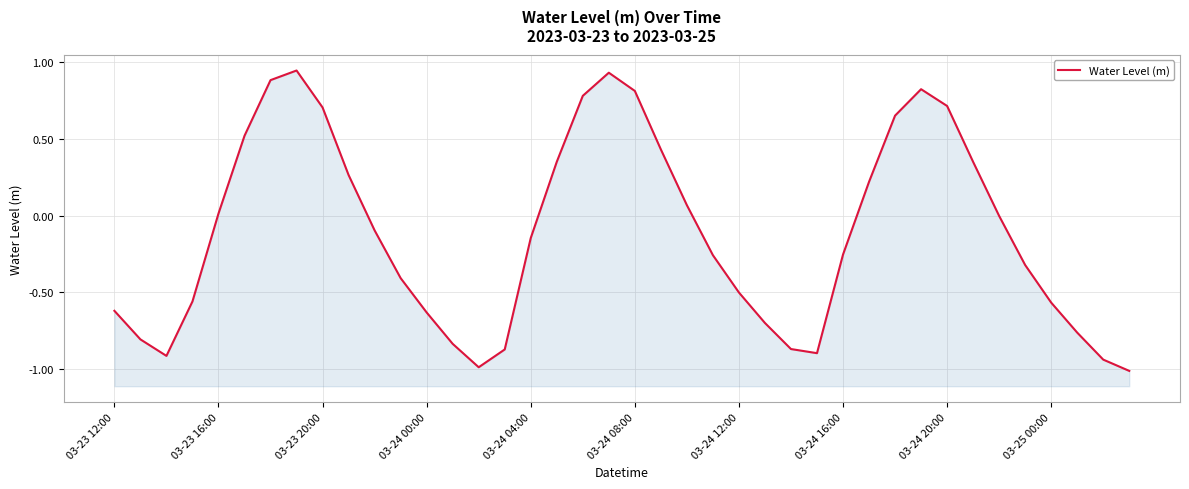

Is it true that the value at 38 is -0.9?

True